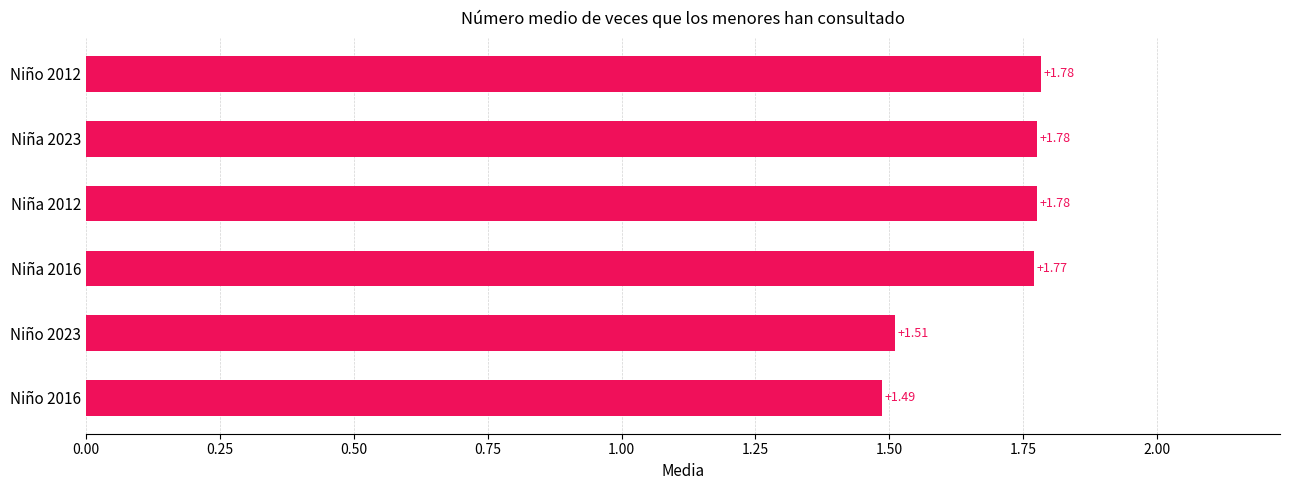

What is the difference between the values at Niña 2016 and Niño 2016?

0.3